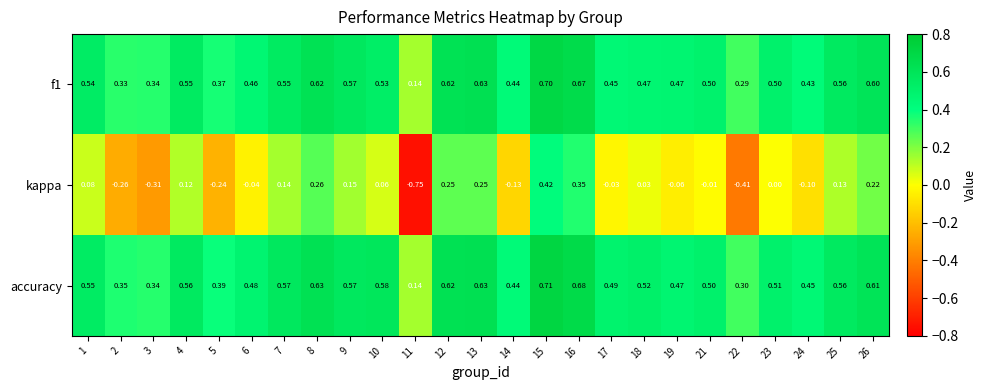

Which series has the widest spread of values?

kappa